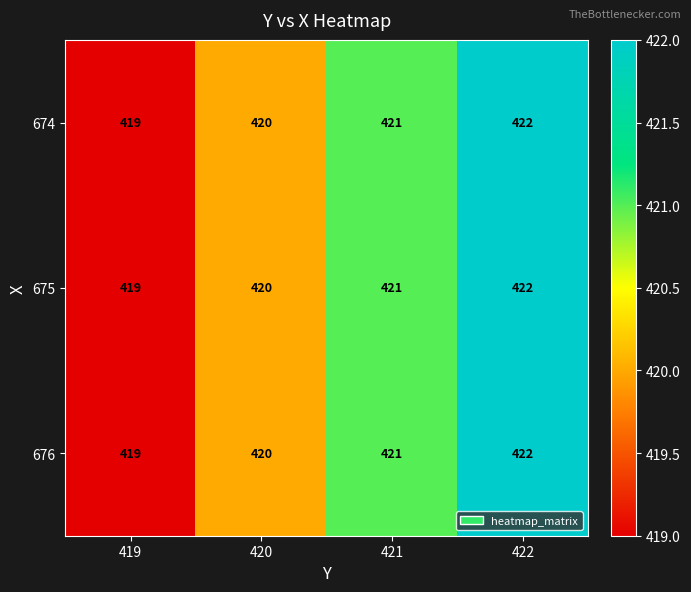

Is it true that 674 equals 757 at 421?

False